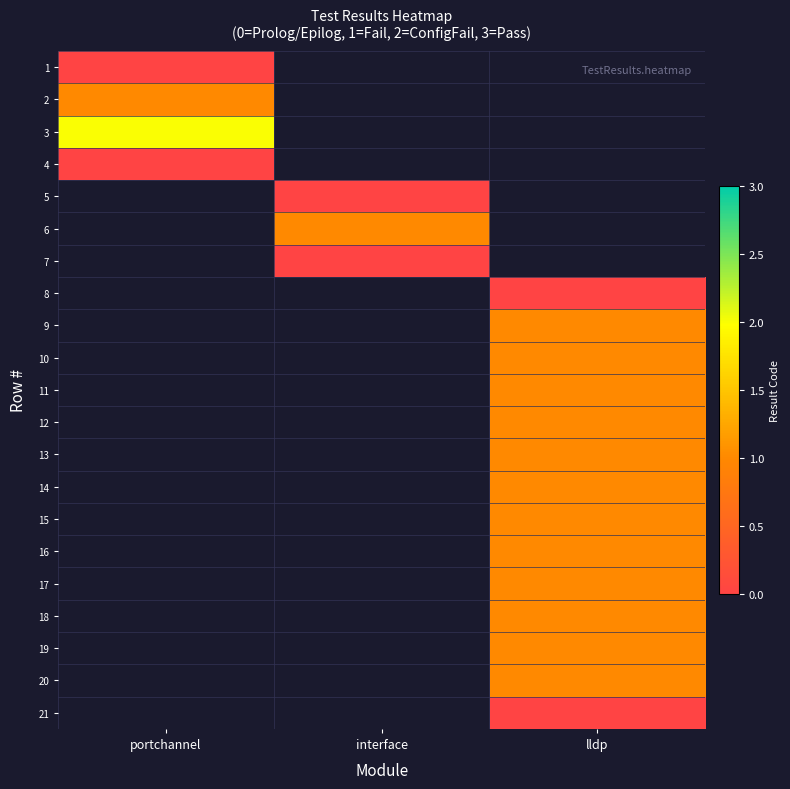

How many distinct data groups are displayed?

21